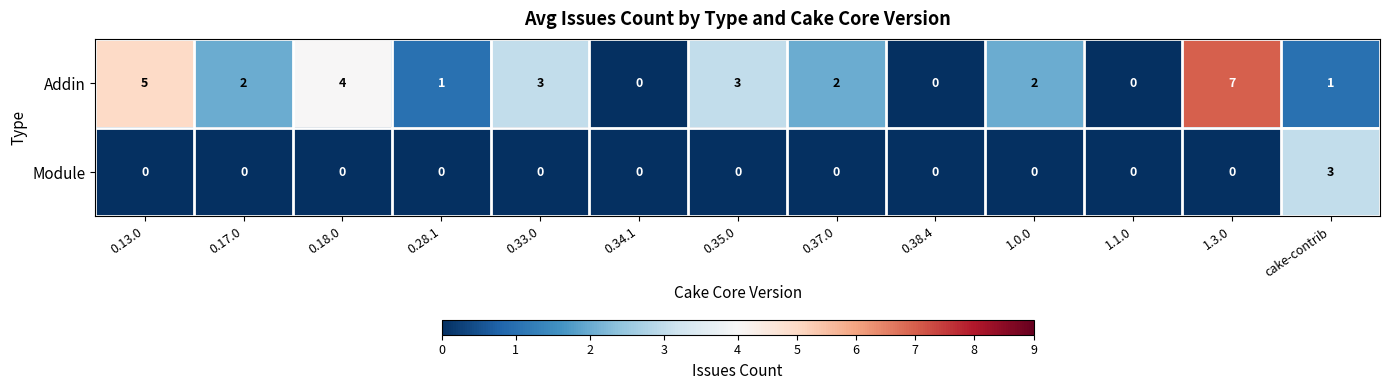

Reading left to right, extract all data points from this chart.

Addin: 0.13.0=5	0.17.0=2	0.18.0=4	0.28.1=1	0.33.0=3	0.34.1=0	0.35.0=3	0.37.0=2	0.38.4=0	1.0.0=2	1.1.0=0	1.3.0=7	cake-contrib=1
Module: 0.13.0=0	0.17.0=0	0.18.0=0	0.28.1=0	0.33.0=0	0.34.1=0	0.35.0=0	0.37.0=0	0.38.4=0	1.0.0=0	1.1.0=0	1.3.0=0	cake-contrib=3